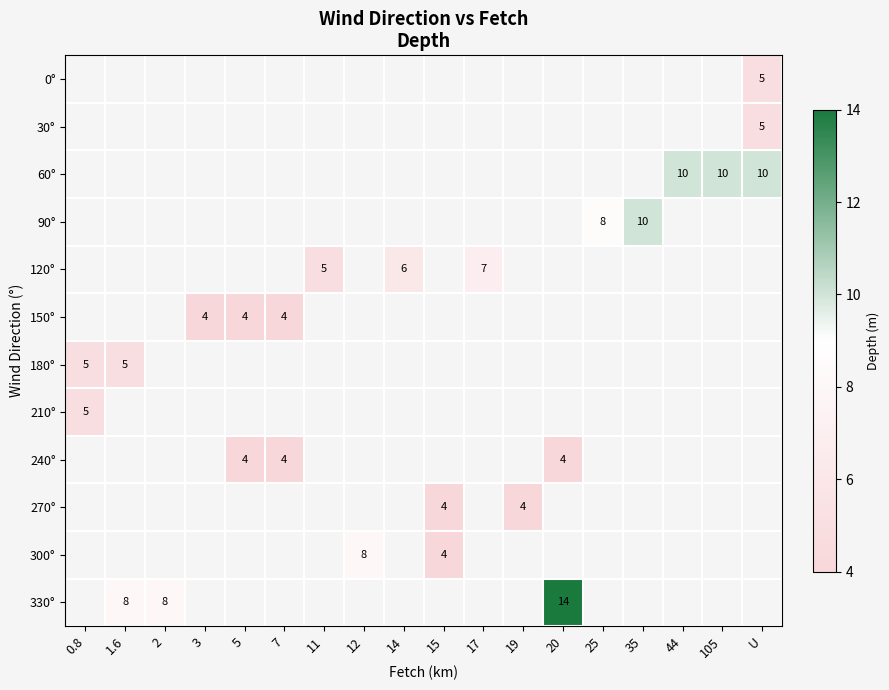

Which category has the lowest value across all series?

3